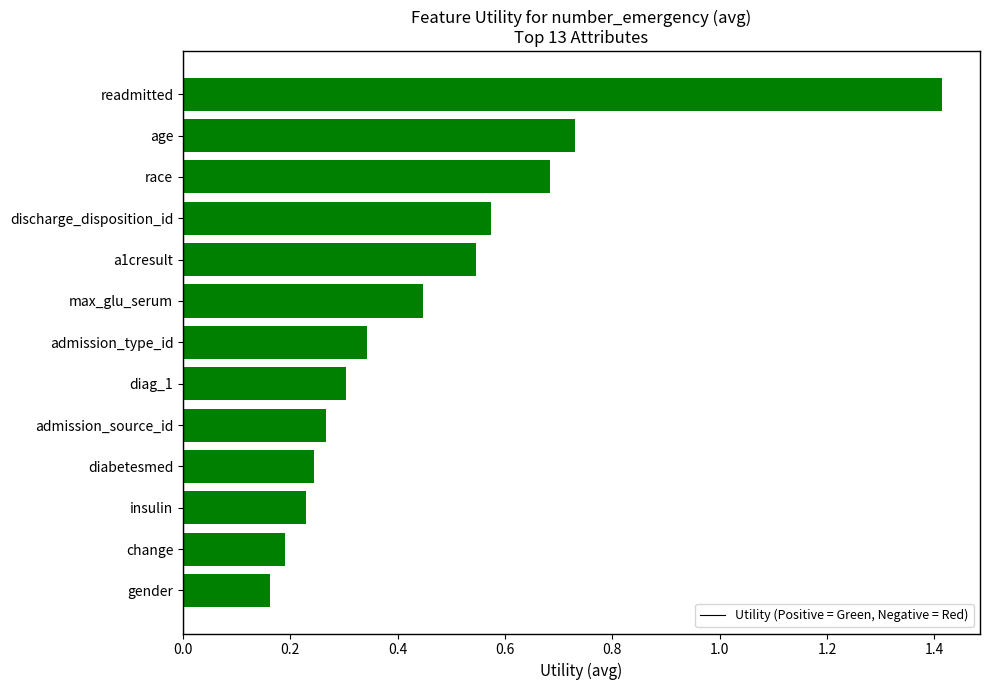

Rank the categories by value from highest to lowest.

readmitted, age, race, discharge_disposition_id, a1cresult, max_glu_serum, admission_type_id, diag_1, admission_source_id, diabetesmed, insulin, change, gender